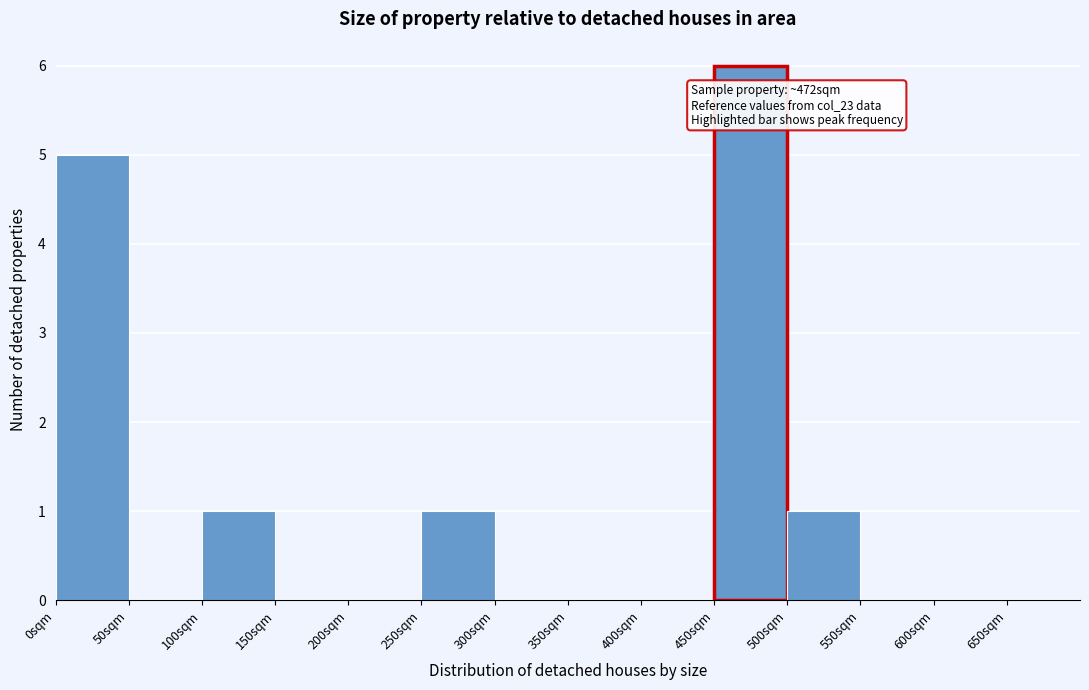

Which range on the x-axis has the tallest bar?

450 to 500